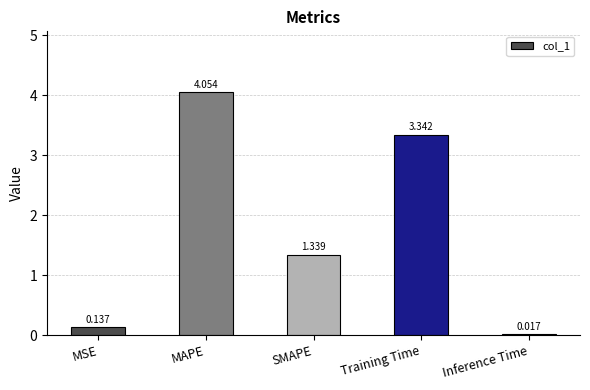

List the labels in order of value, largest first.

MAPE, Training Time, SMAPE, MSE, Inference Time